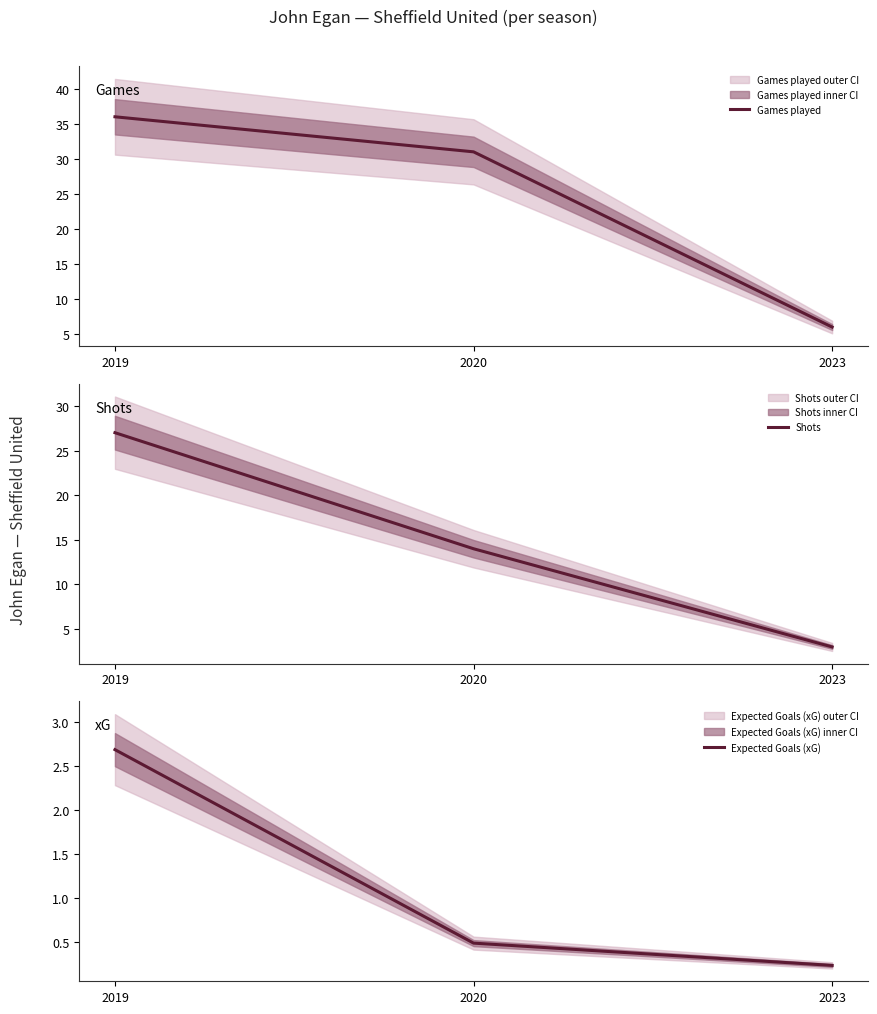

Which series has the widest spread of values?

Games played